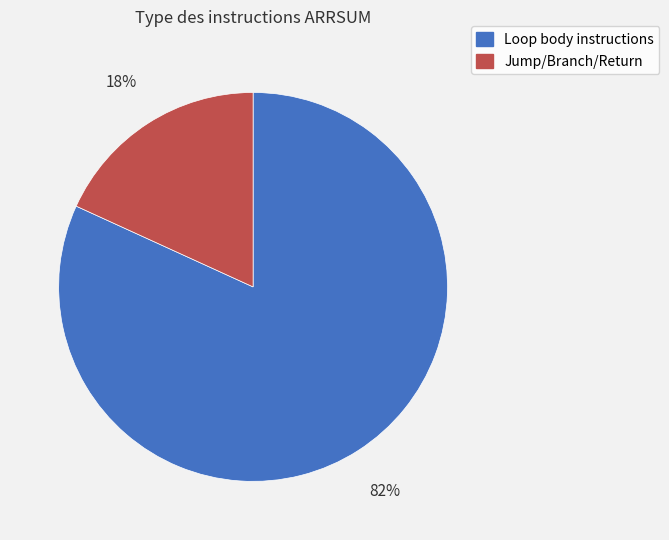

Is there a majority slice in this chart?

Yes